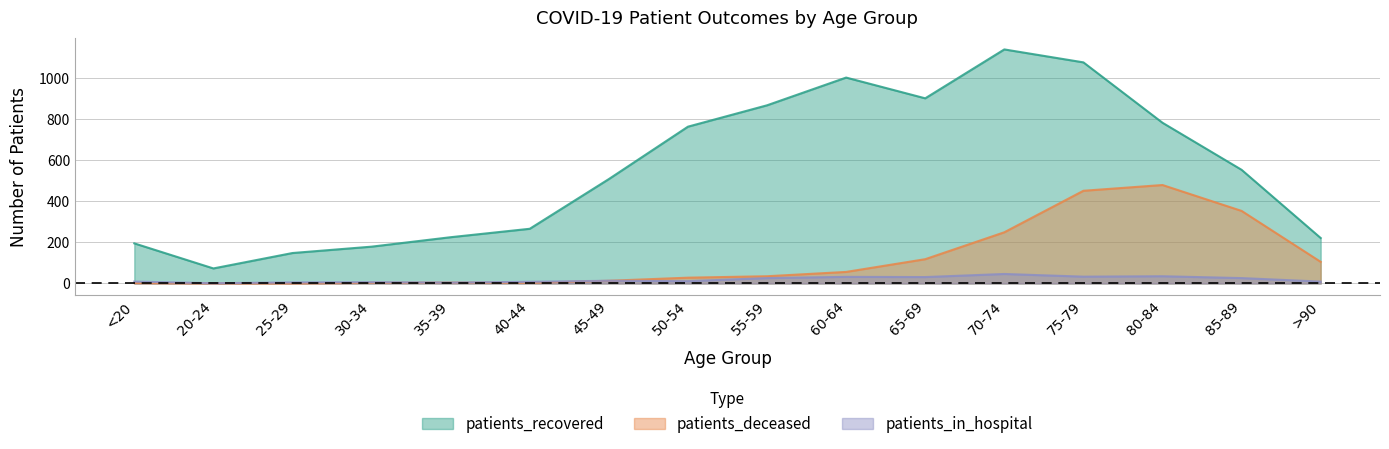

Which label corresponds to the smallest value in the chart?

20-24